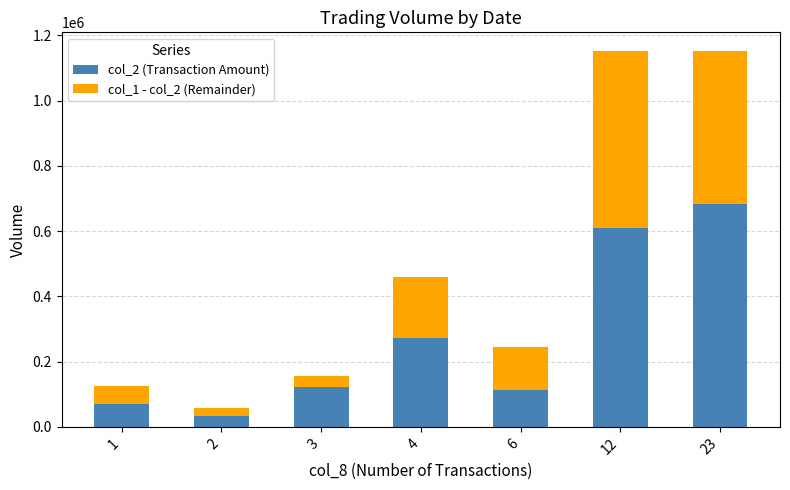

What is the total value across all series at 1?

125000